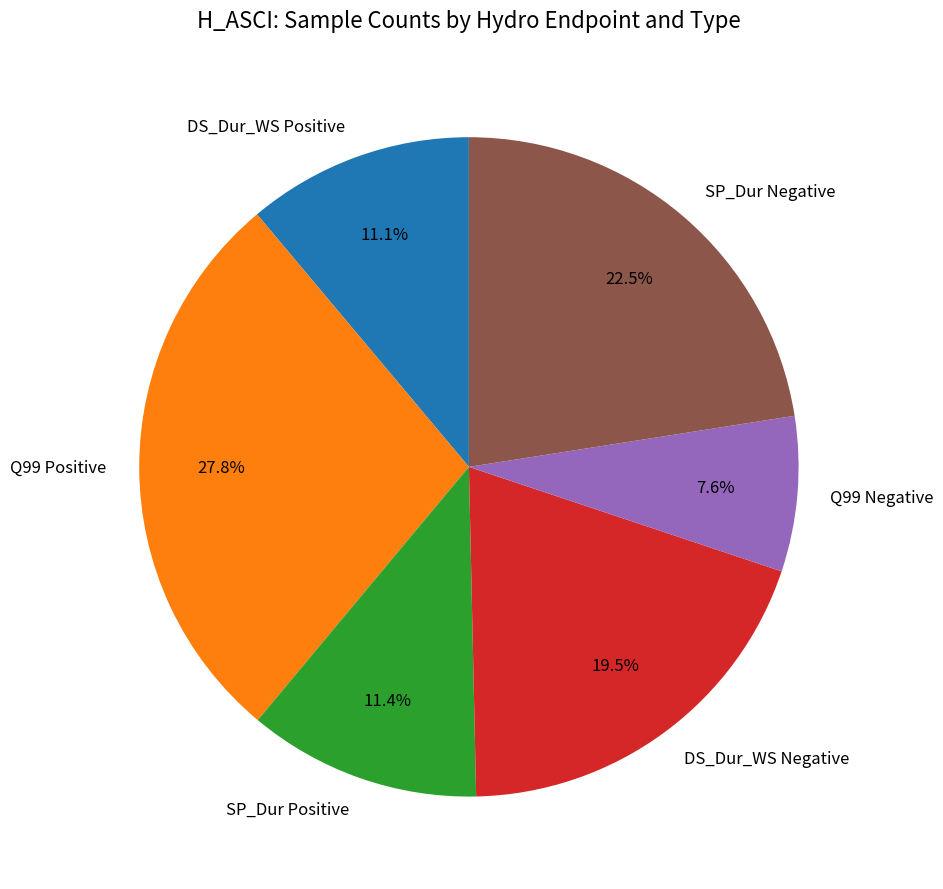

What is the ratio of the value at Q99 Negative to the value at Q99 Positive?

0.3